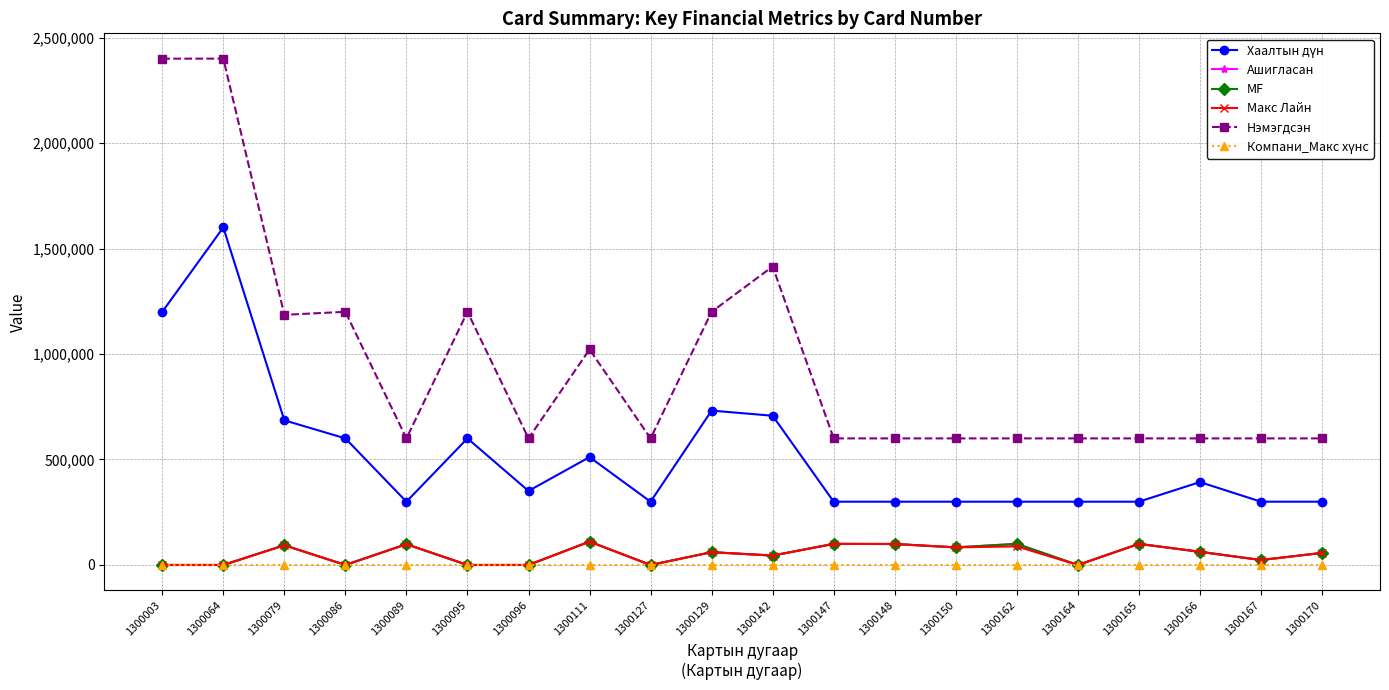

At which category is the sum across all series the highest?

1300064